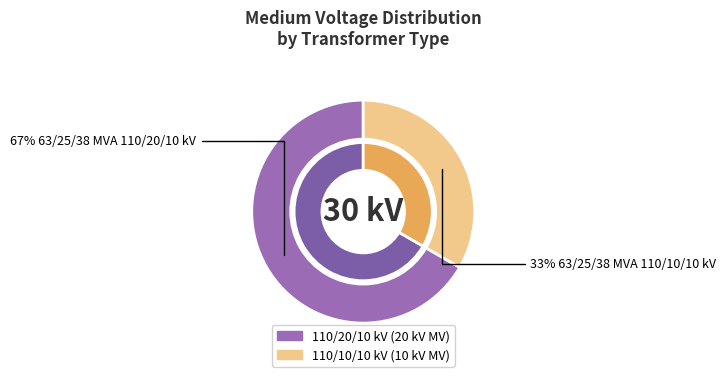

The 63/25/38 MVA 110/20/10 kV slice represents 67% of the pie. True or false?

True